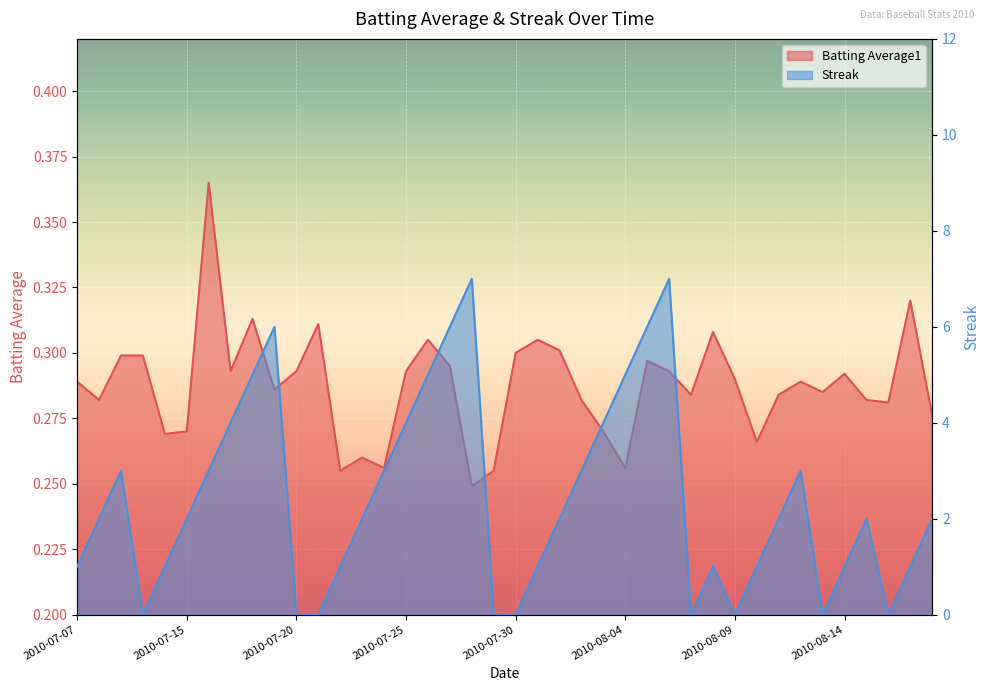

True or false: Batting Average1 has a value of 0.4 at 2010-08-18.

False